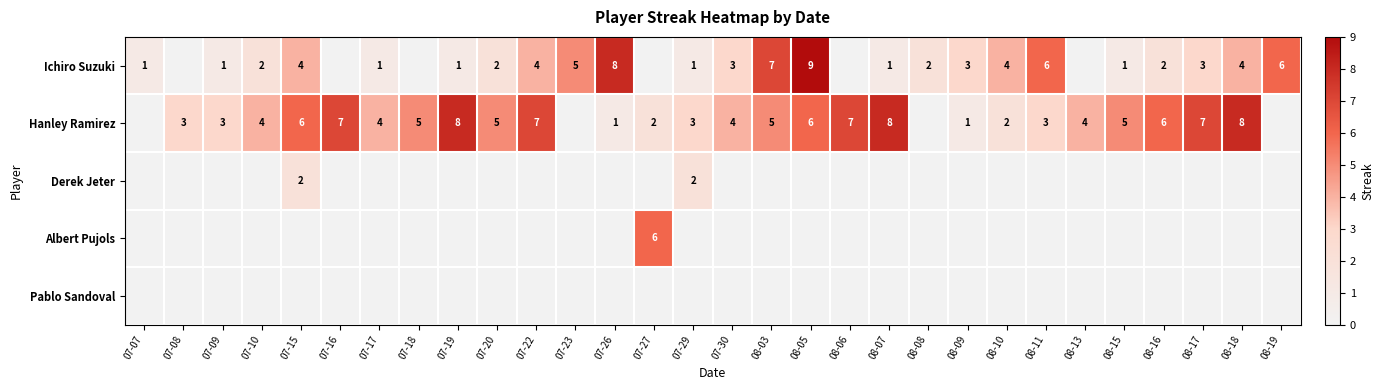

Is it true that Hanley Ramirez equals 5 at 08-15?

True